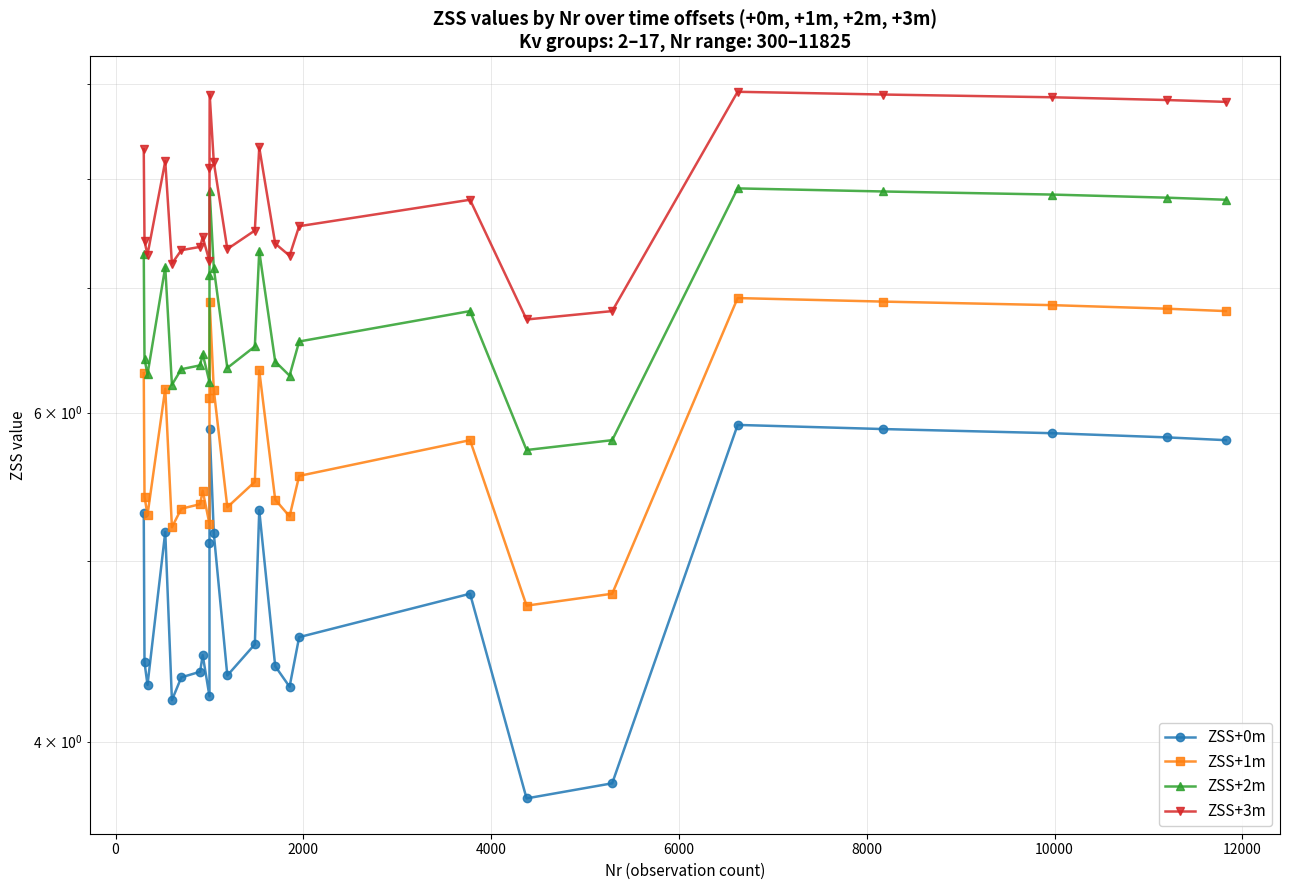

How many interior local valleys does the ZSS+3m series have?

6